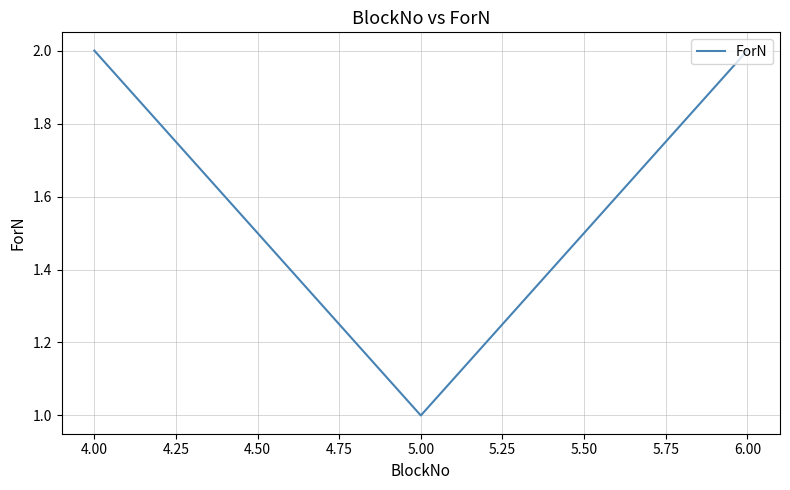

What is the change in value from 5.00 to 6.00?

+1